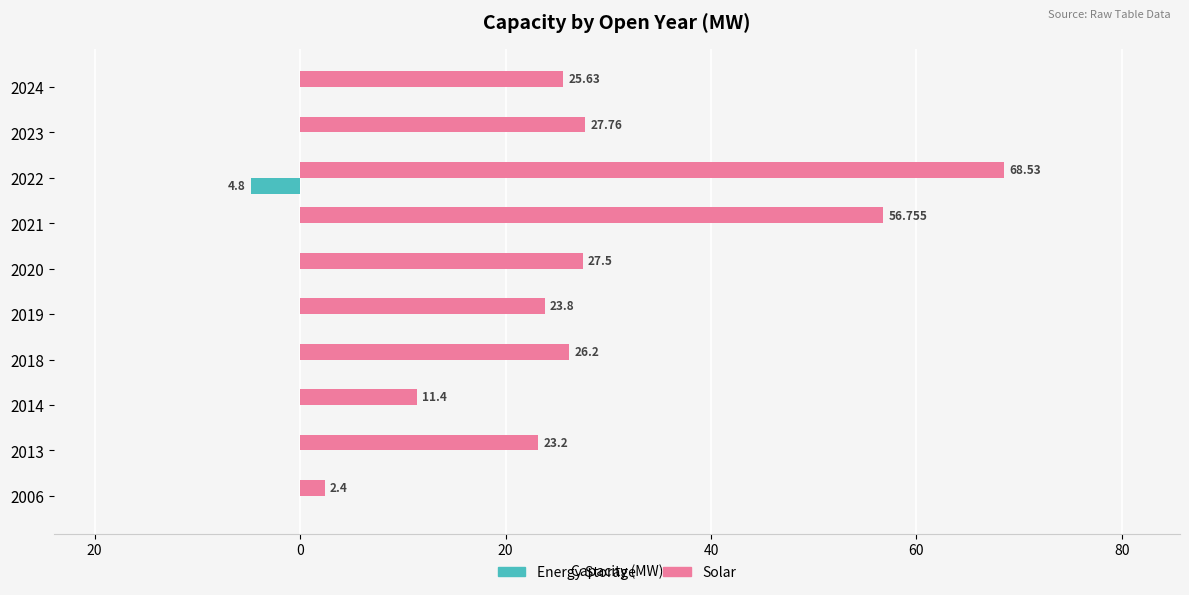

What are all the series names shown in the legend?

Energy Storage, Solar